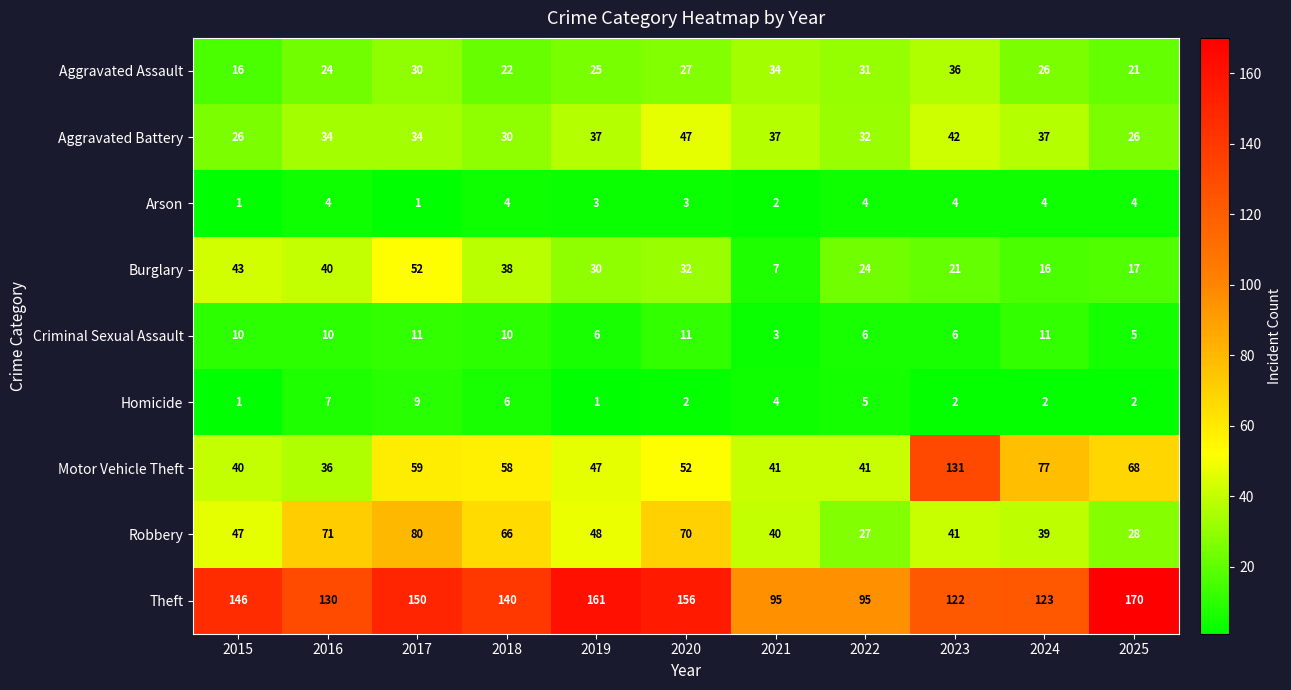

What is the sum of all Theft values?

1488